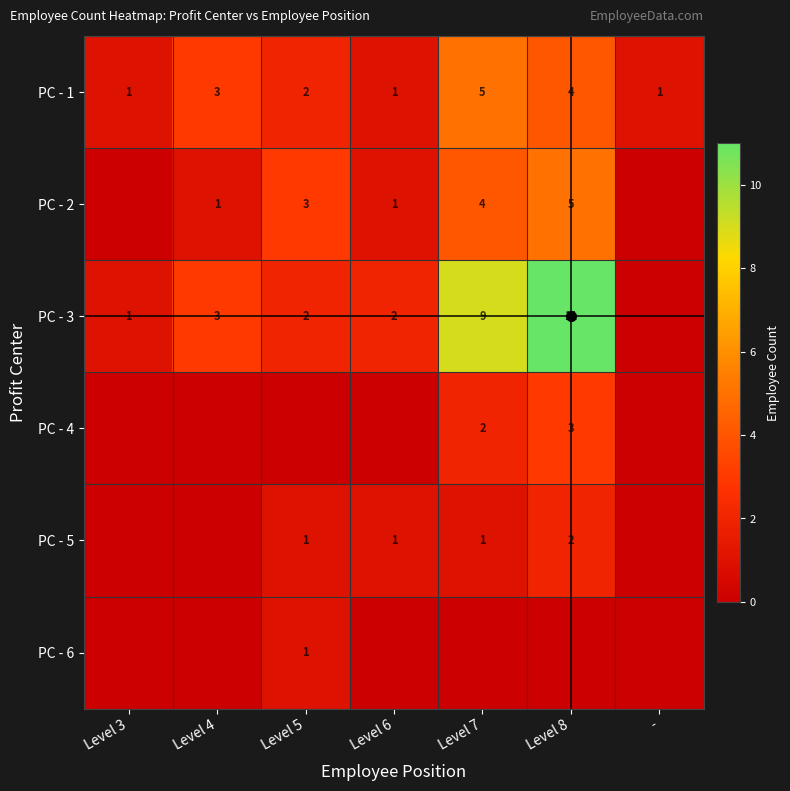

What is the maximum value shown in the chart?

11